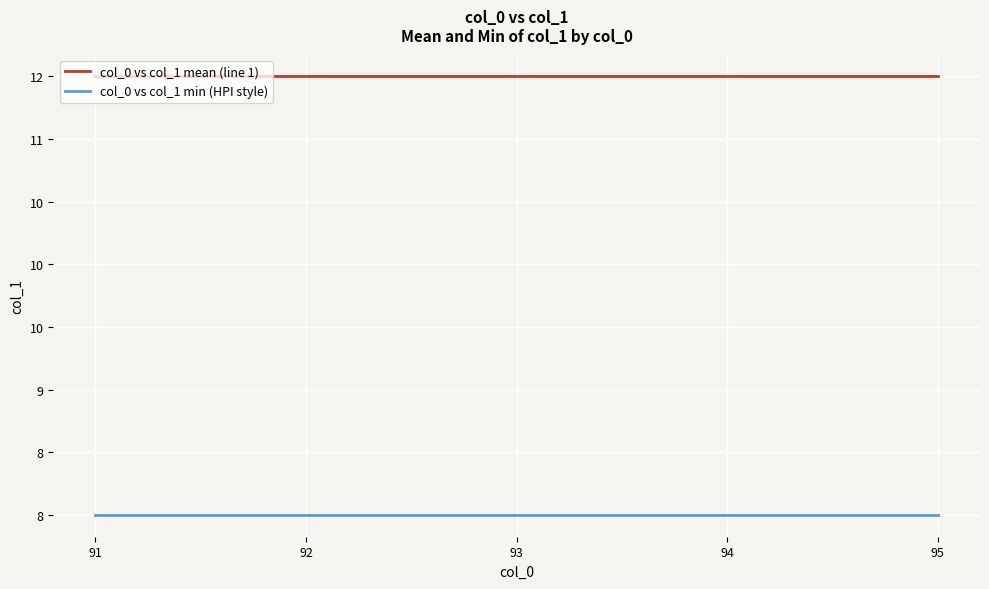

The value of col_0 vs col_1 mean (line 1) at 92 is 7.4. True or false?

False